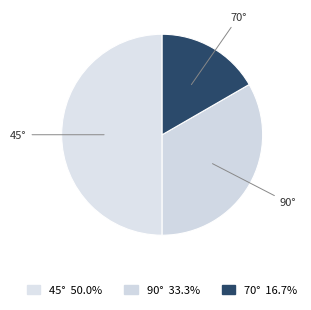

Which has a higher value, 70° or 45°?

45°